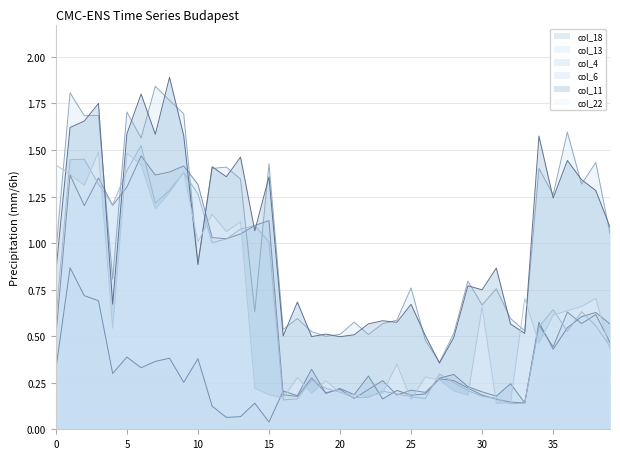

Is it true that col_11 equals 2.7 at 1?

False